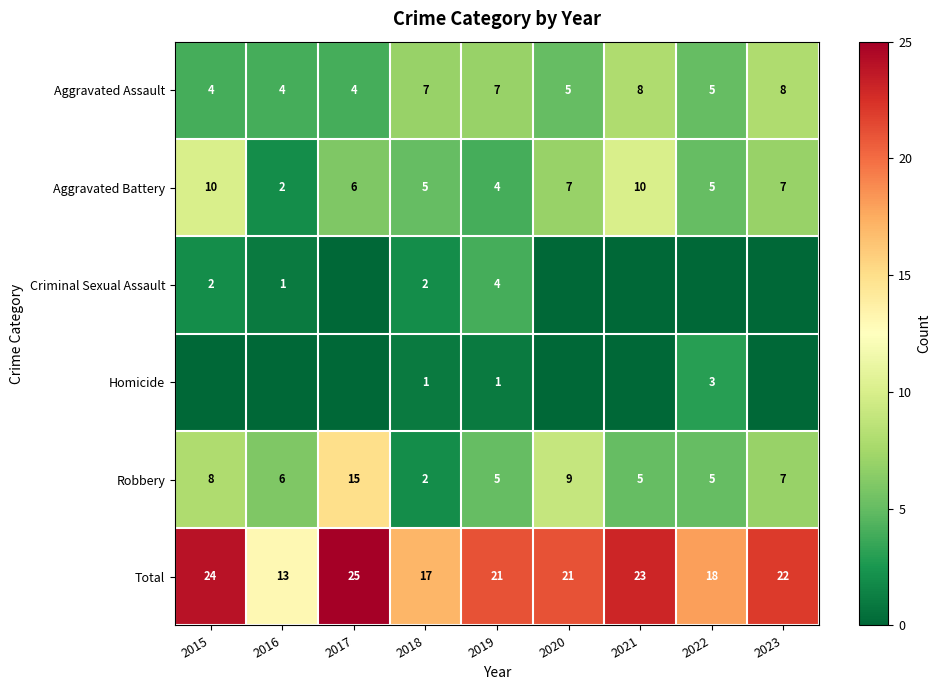

What is the sum of the Aggravated Assault values at 2018 and 2019?

14